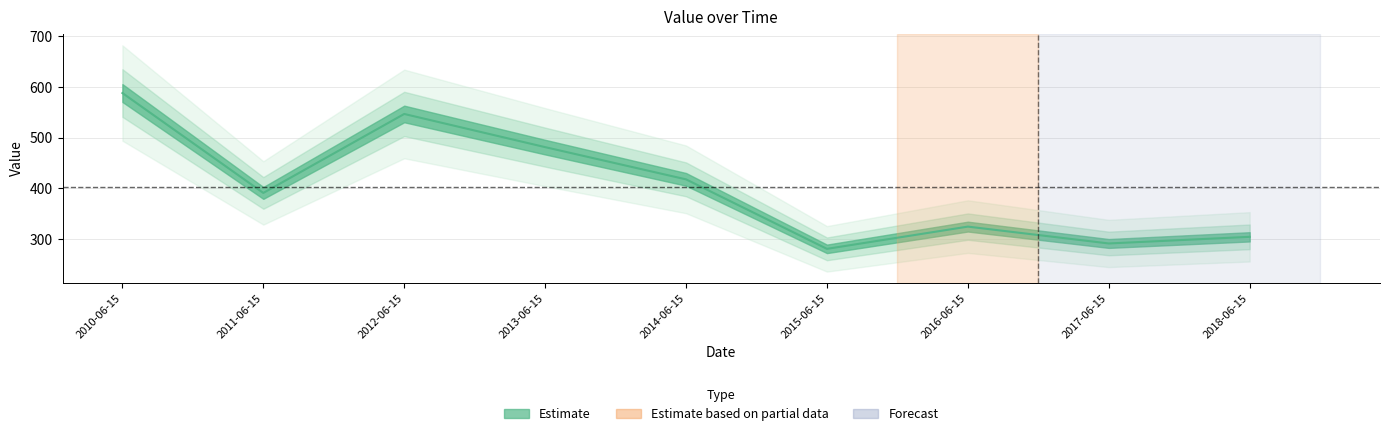

Reading right to left, extract all data points from this chart.

304.4	291.3	324.6	280.7	417.8	481.4	546.9	391.0	588.2